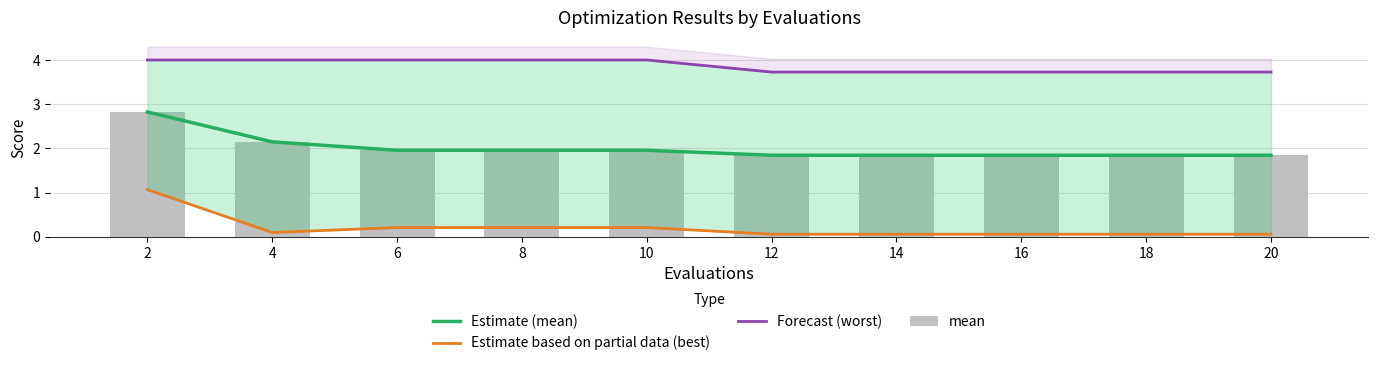

True or false: Forecast (worst) has a value of 5.6 at 16.

False